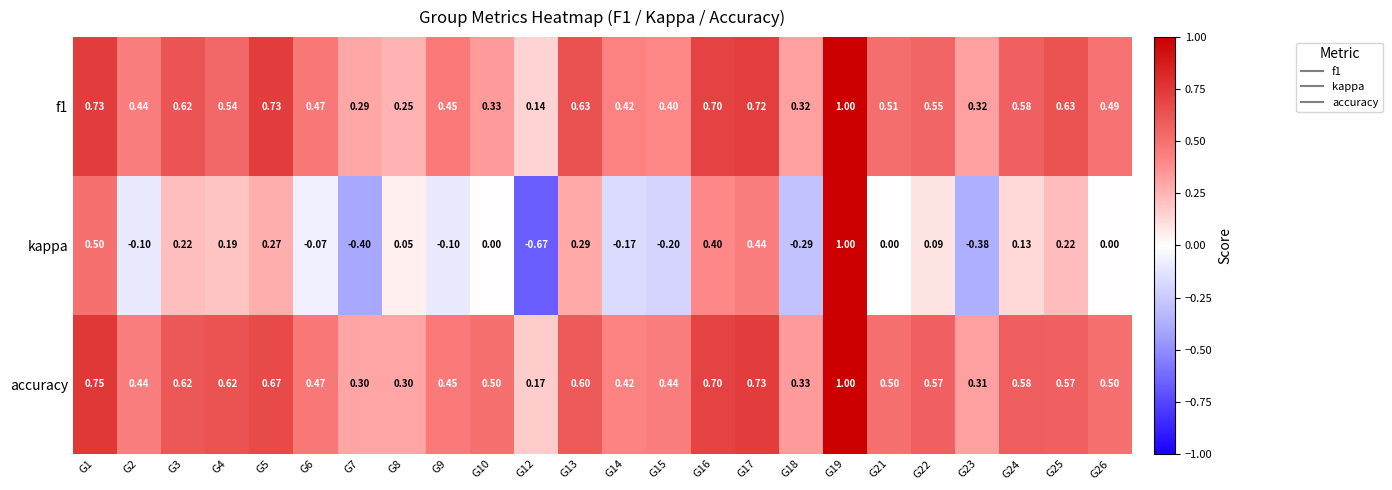

Which series has the largest total across all categories?

accuracy